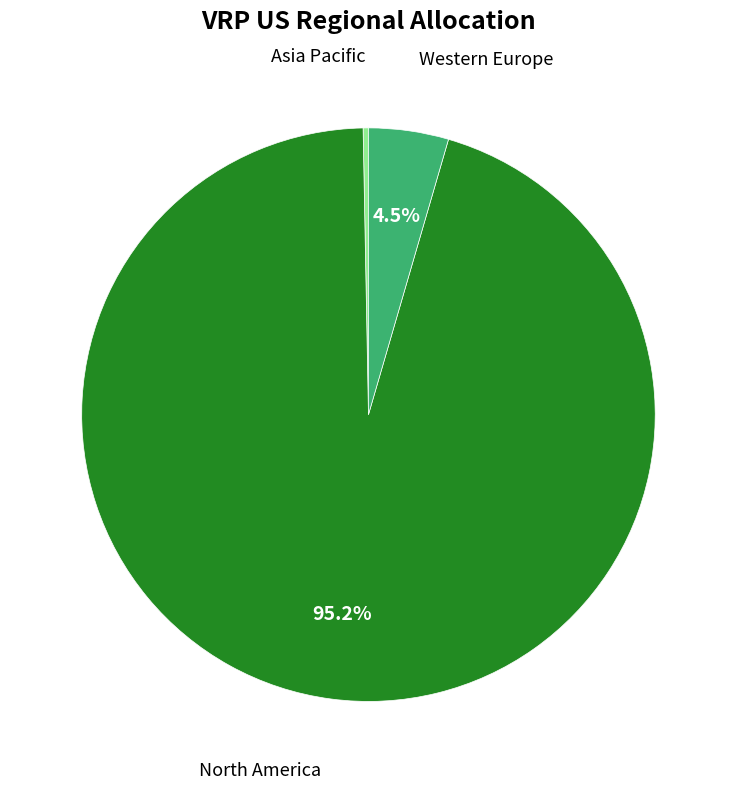

Which category has the biggest portion of the pie?

North America